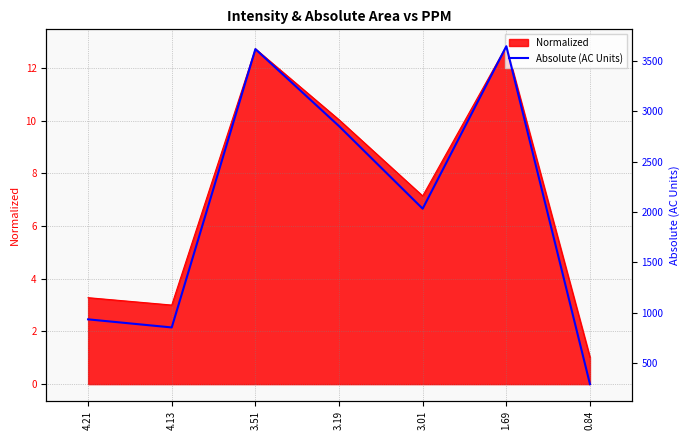

Reading left to right, transcribe all the data shown in this chart.

4.21=933.5	4.13=853.2	3.51=3618.3	3.19=2853.0	3.01=2033.1	1.69=3647.0	0.84=290.0